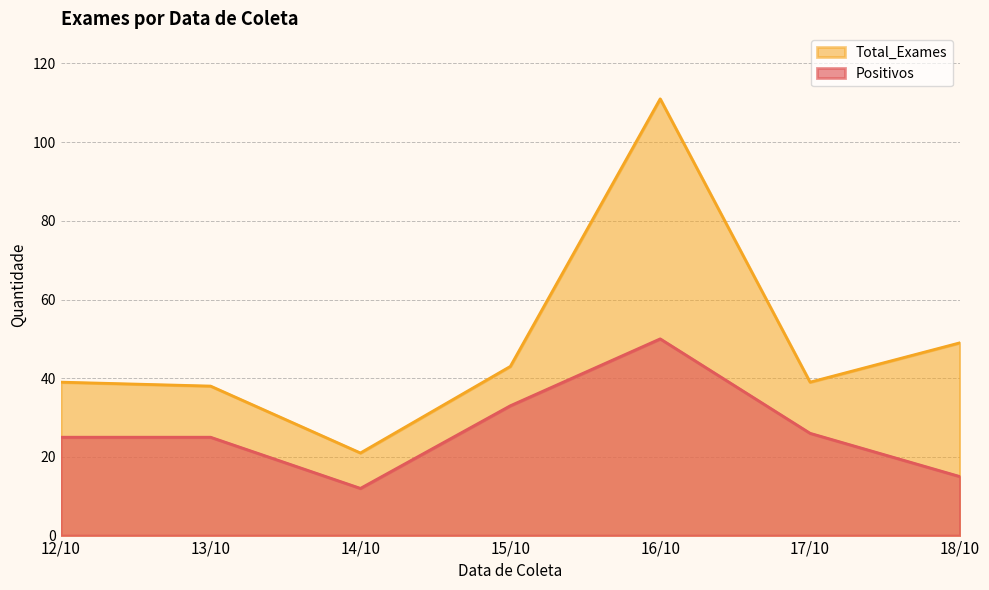

What is the difference between the maximum and minimum values in the Total_Exames series?

90